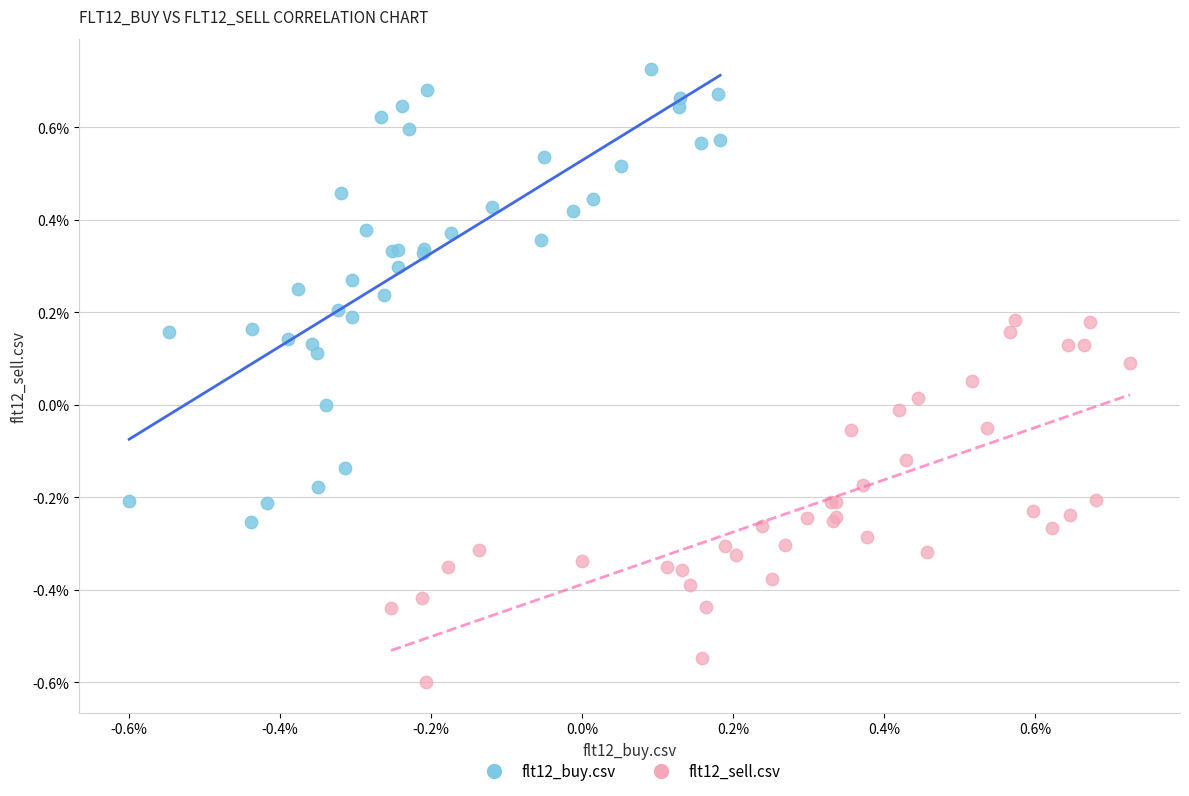

What are all the series names shown in the legend?

flt12_buy.csv, flt12_sell.csv